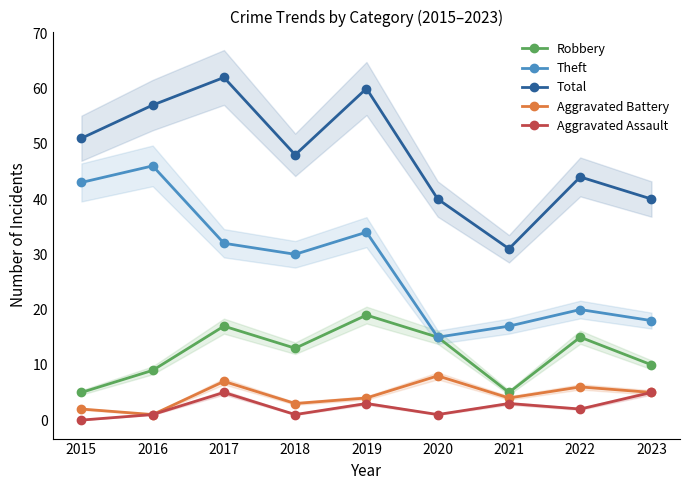

At which category does Total reach its first local peak?

2017